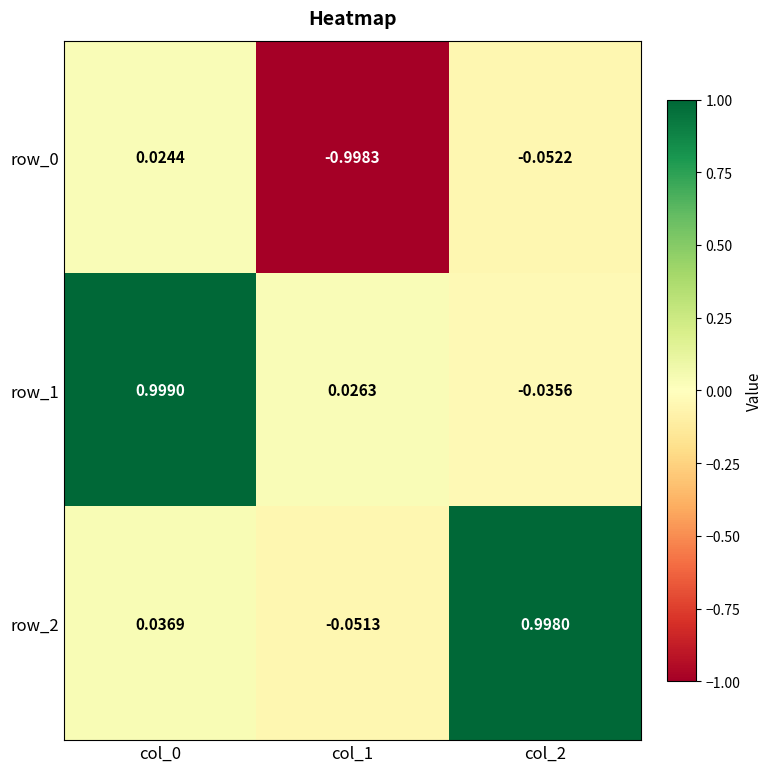

The row_2 series shows 1.5 at col_2. True or false?

False